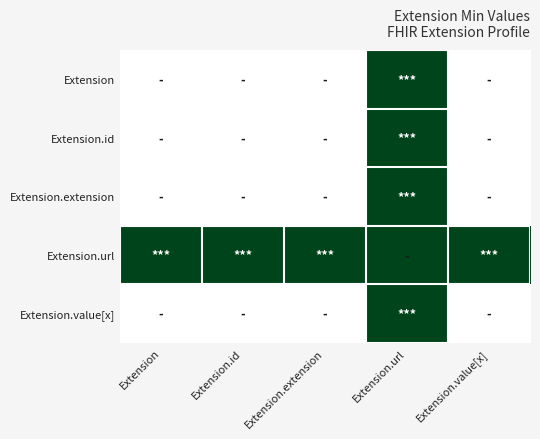

Which has a higher value, Extension or Extension.value[x]?

Extension